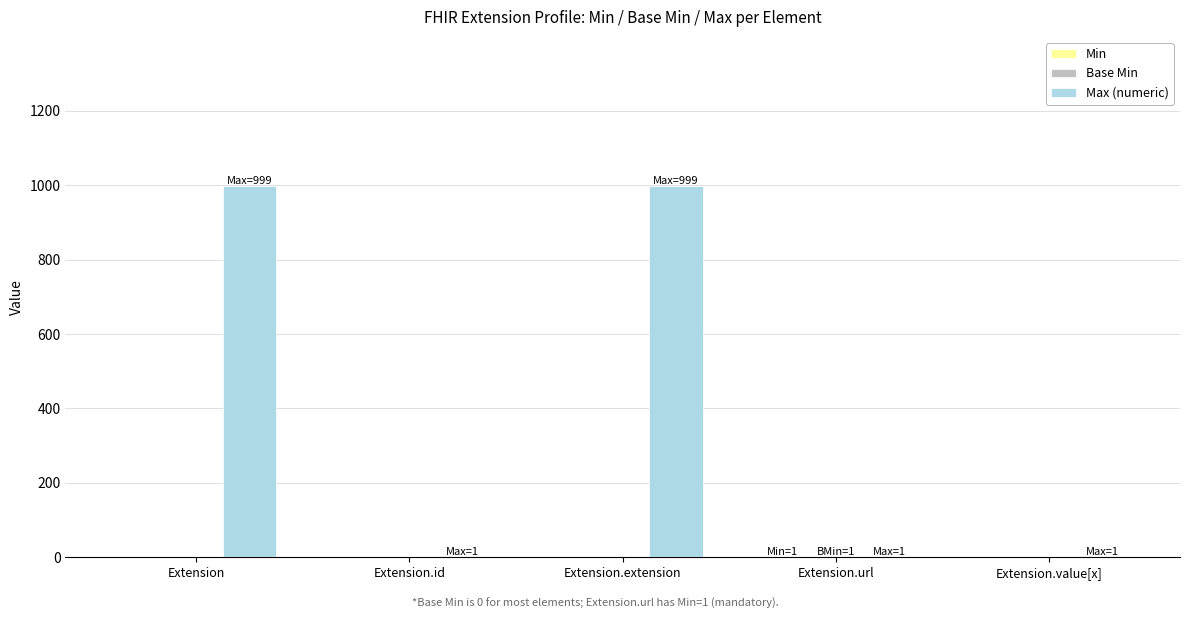

What is the greatest value displayed?

999